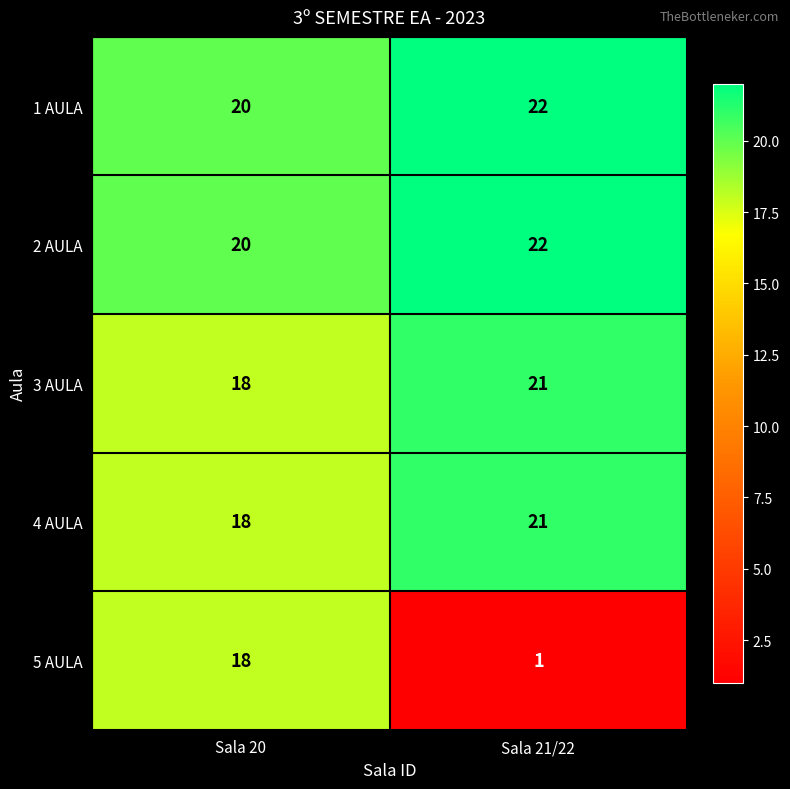

Reading left to right, transcribe all the data shown in this chart.

1 AULA: 20	22
2 AULA: 20	22
3 AULA: 18	21
4 AULA: 18	21
5 AULA: 18	1